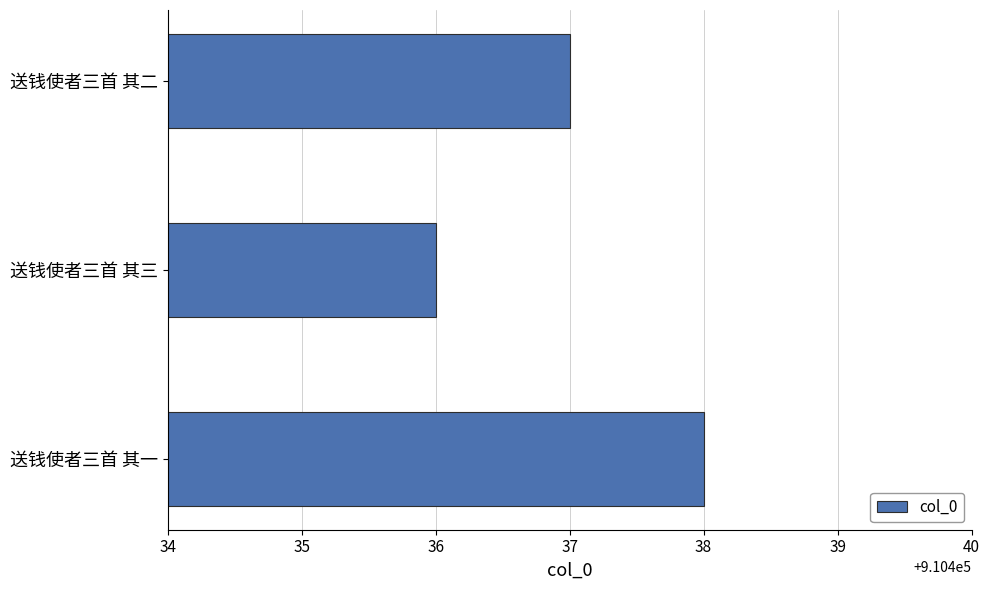

Rank the categories by value from highest to lowest.

送钱使者三首 其一, 送钱使者三首 其二, 送钱使者三首 其三